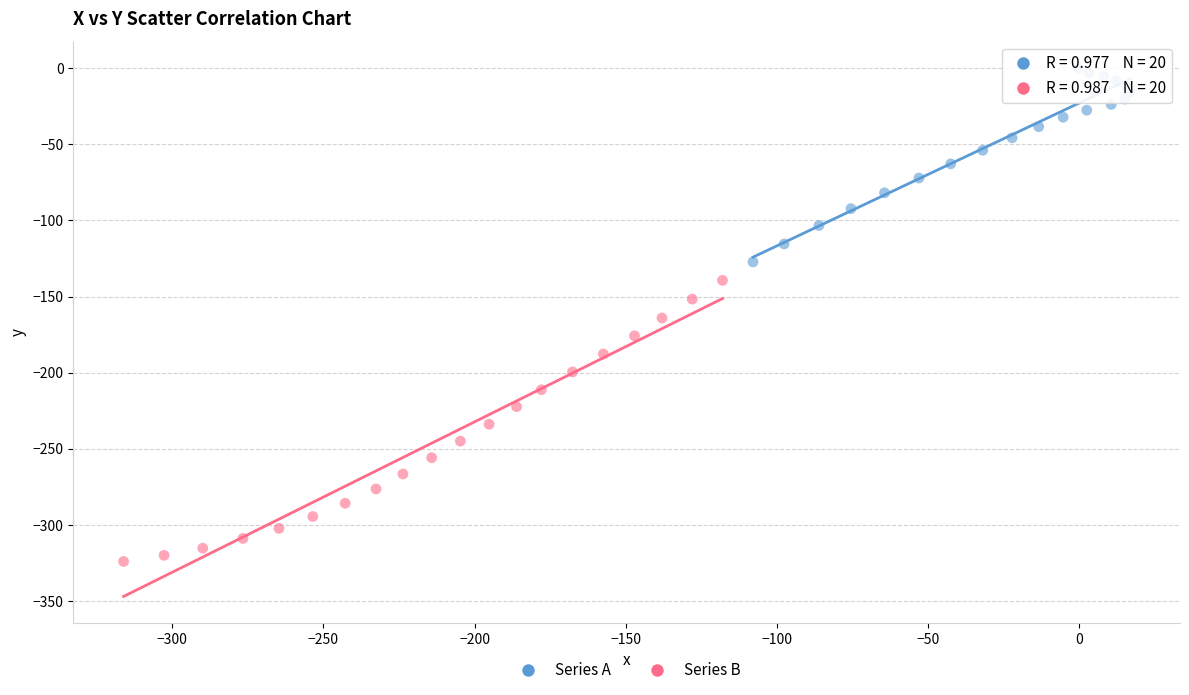

Which series reaches the maximum Y coordinate?

Series A